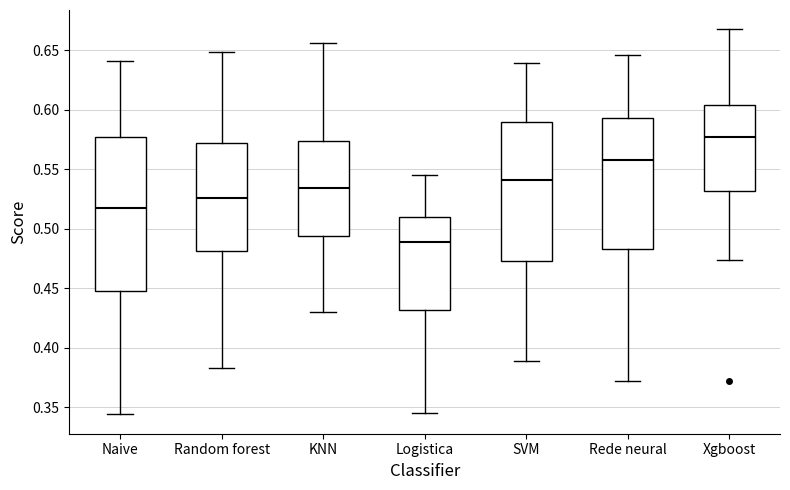

Reading left to right, transcribe this box plot: for each box, give where its median line is, the range the box spans, and where its two whiskers end, as read against the y-axis. The values are not printed on the chart, so give them approximately, as read against the axis.

Naive: median 0.520, box 0.450 to 0.575, whiskers 0.345 to 0.640
Random forest: median 0.525, box 0.480 to 0.570, whiskers 0.385 to 0.650
KNN: median 0.535, box 0.495 to 0.575, whiskers 0.430 to 0.655
Logistica: median 0.490, box 0.430 to 0.510, whiskers 0.345 to 0.545
SVM: median 0.540, box 0.475 to 0.590, whiskers 0.390 to 0.640
Rede neural: median 0.560, box 0.485 to 0.595, whiskers 0.370 to 0.645
Xgboost: median 0.575, box 0.530 to 0.605, whiskers 0.475 to 0.670